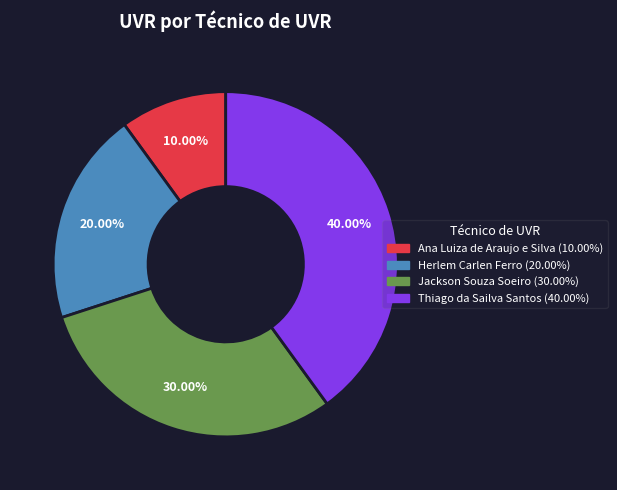

To the nearest percent, what is the average slice percentage?

25%